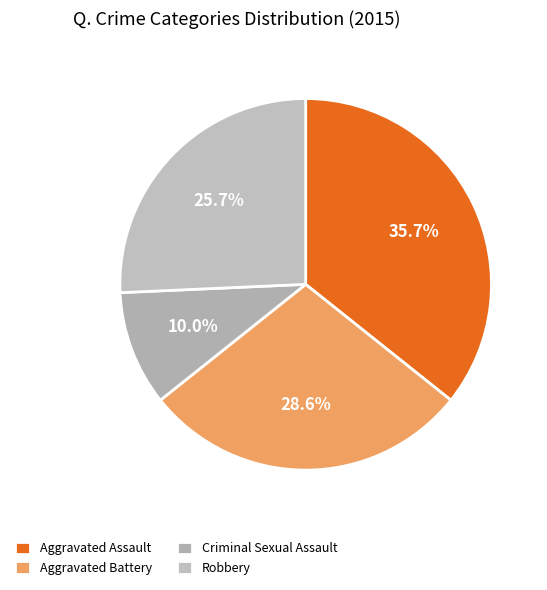

Rank the categories by value from highest to lowest.

Aggravated Assault, Aggravated Battery, Robbery, Criminal Sexual Assault